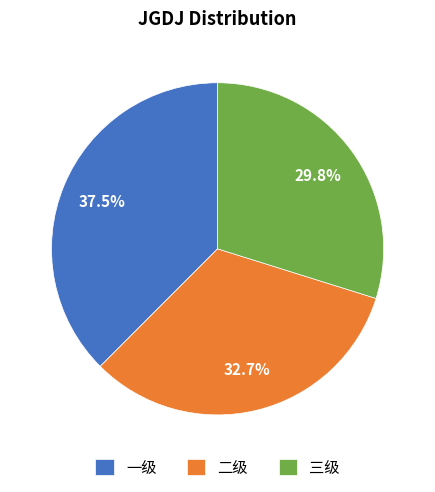

Does any single category account for the majority?

No